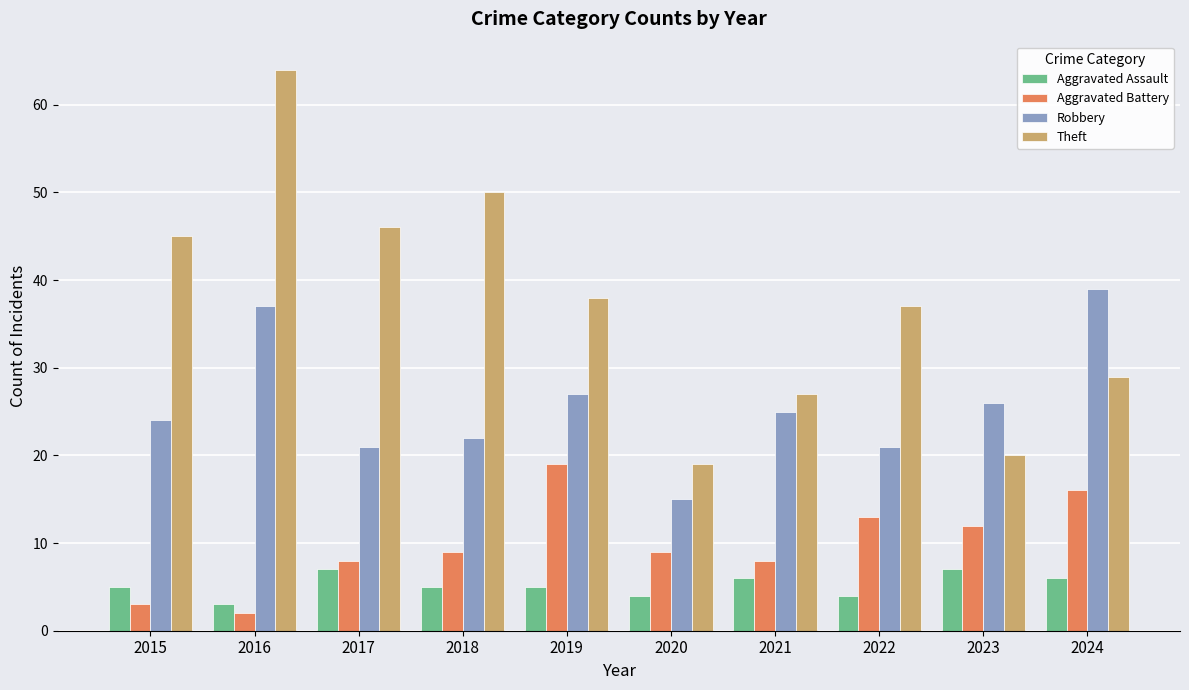

What is the difference between the Robbery values at 2020 and 2017?

6